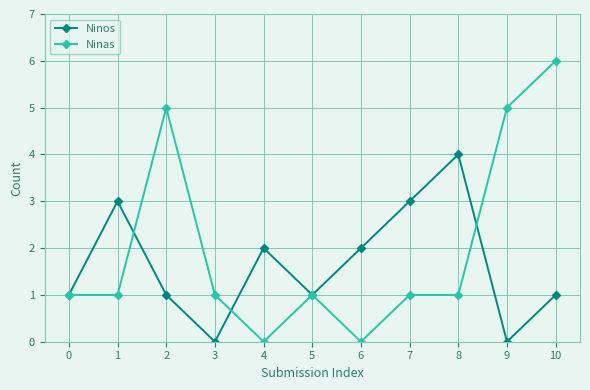

At which category does Ninos reach its first local valley?

3